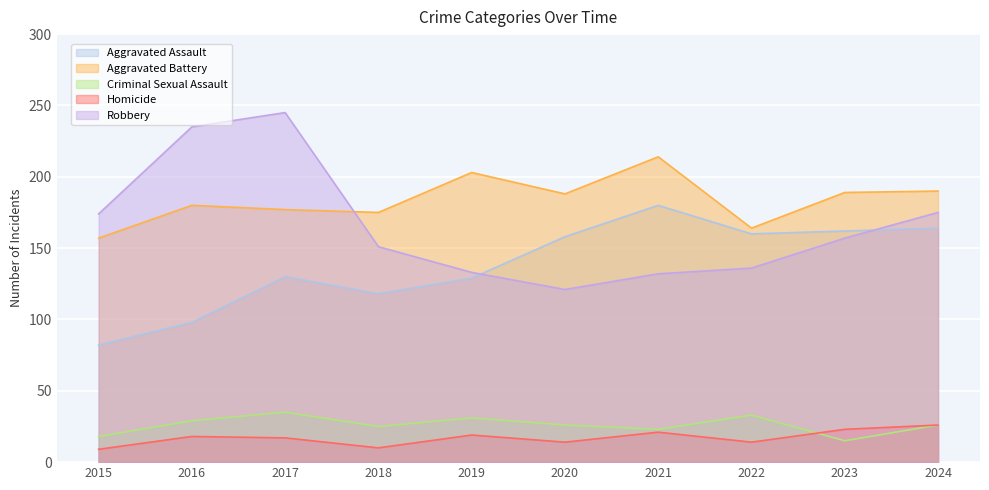

Count the number of categories in the chart.

10